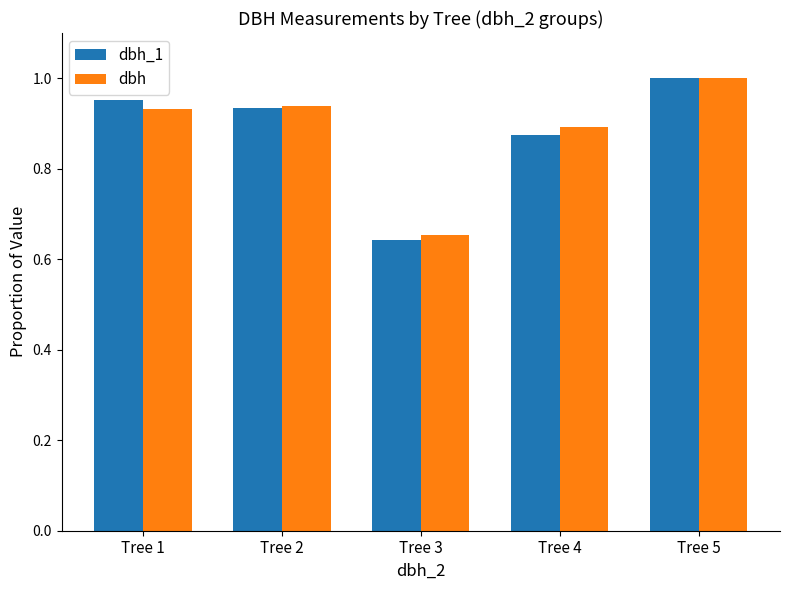

Which series has the largest range (max minus min)?

dbh_1